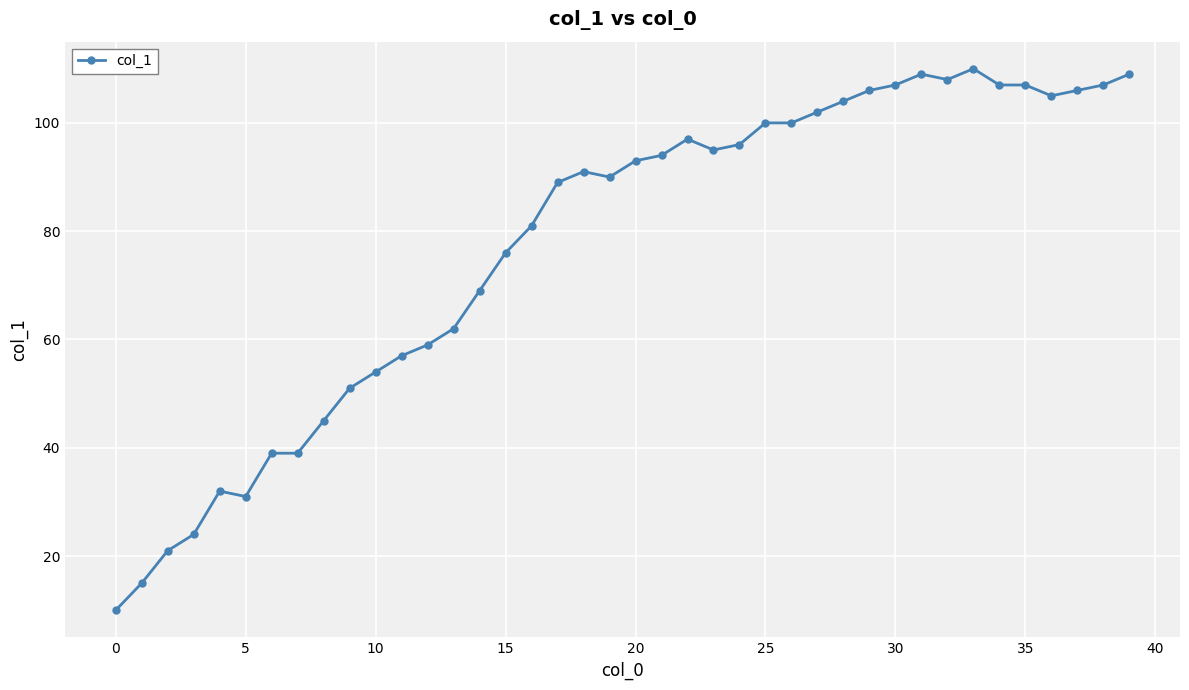

What is the sum of all values?

3097